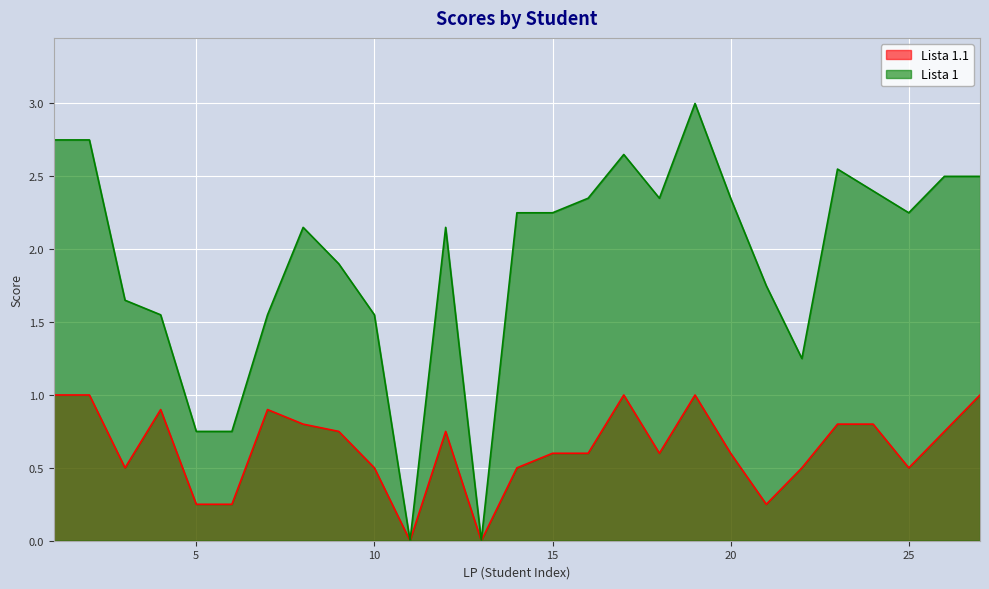

Which series changed the most between 6 and 21?

Lista 1